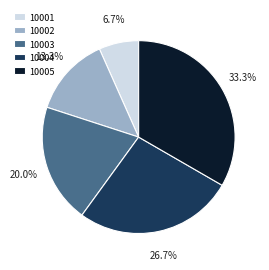

Which has a higher value, 10005 or 10002?

10005